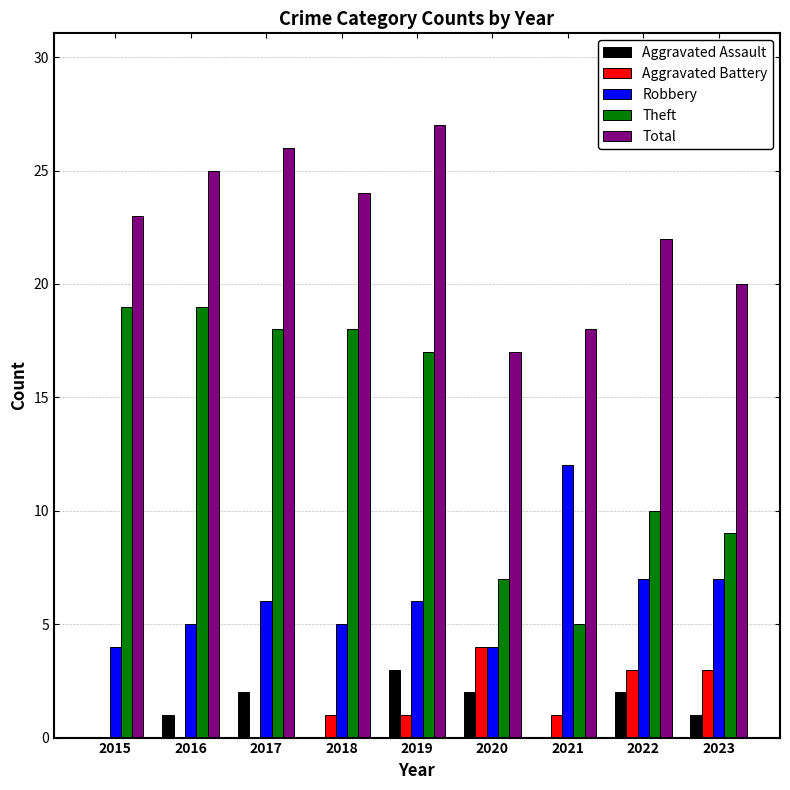

Which series changed the most between 2018 and 2021?

Theft